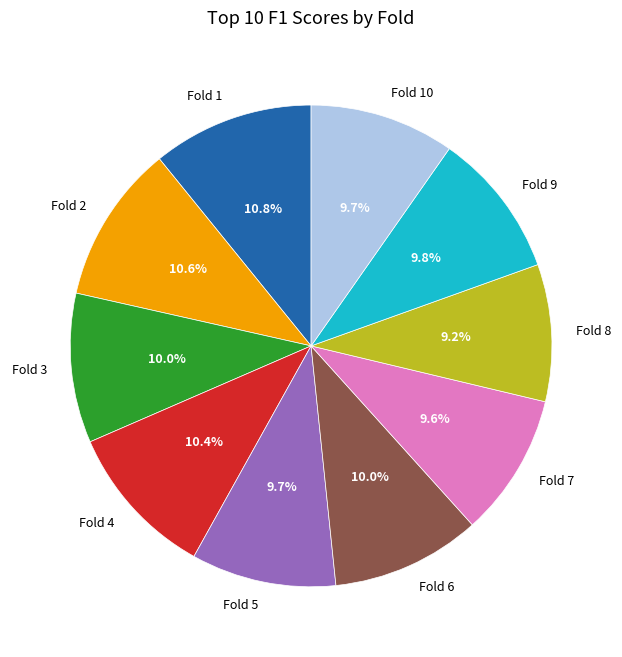

Which has a higher value, Fold 8 or Fold 2?

Fold 2